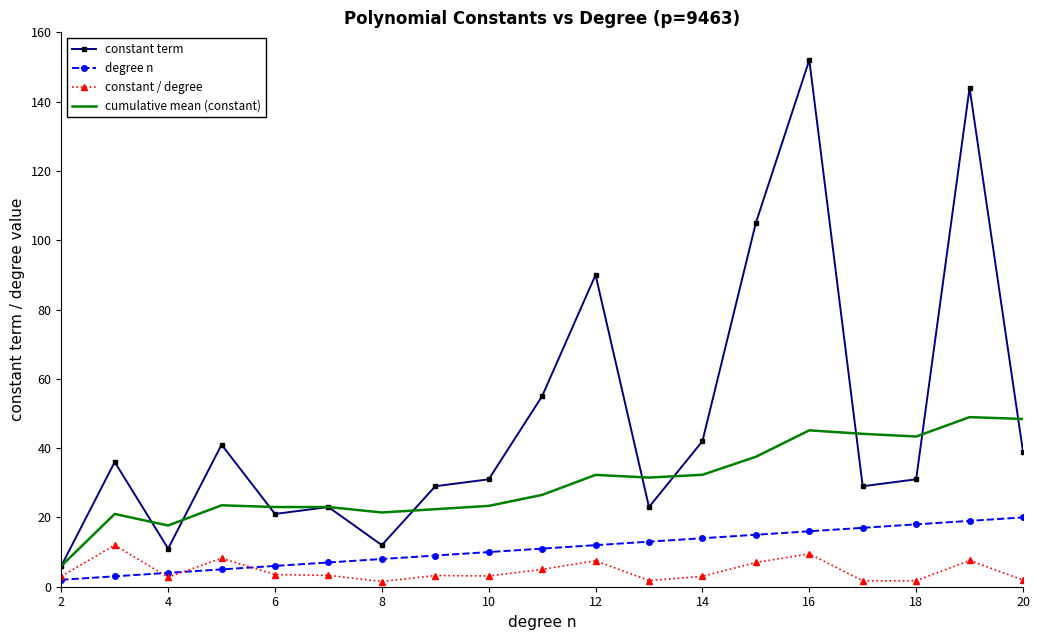

What is the average value of the degree n series?

11.0